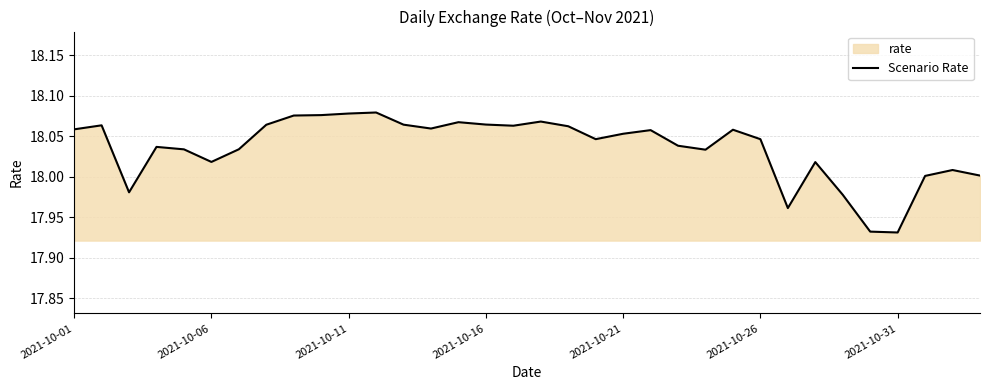

How many lines are shown in the chart?

1